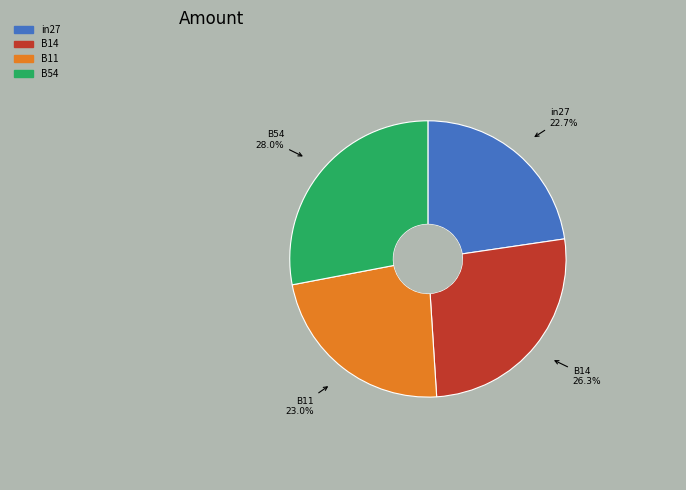

Is B54 the majority of the pie?

No